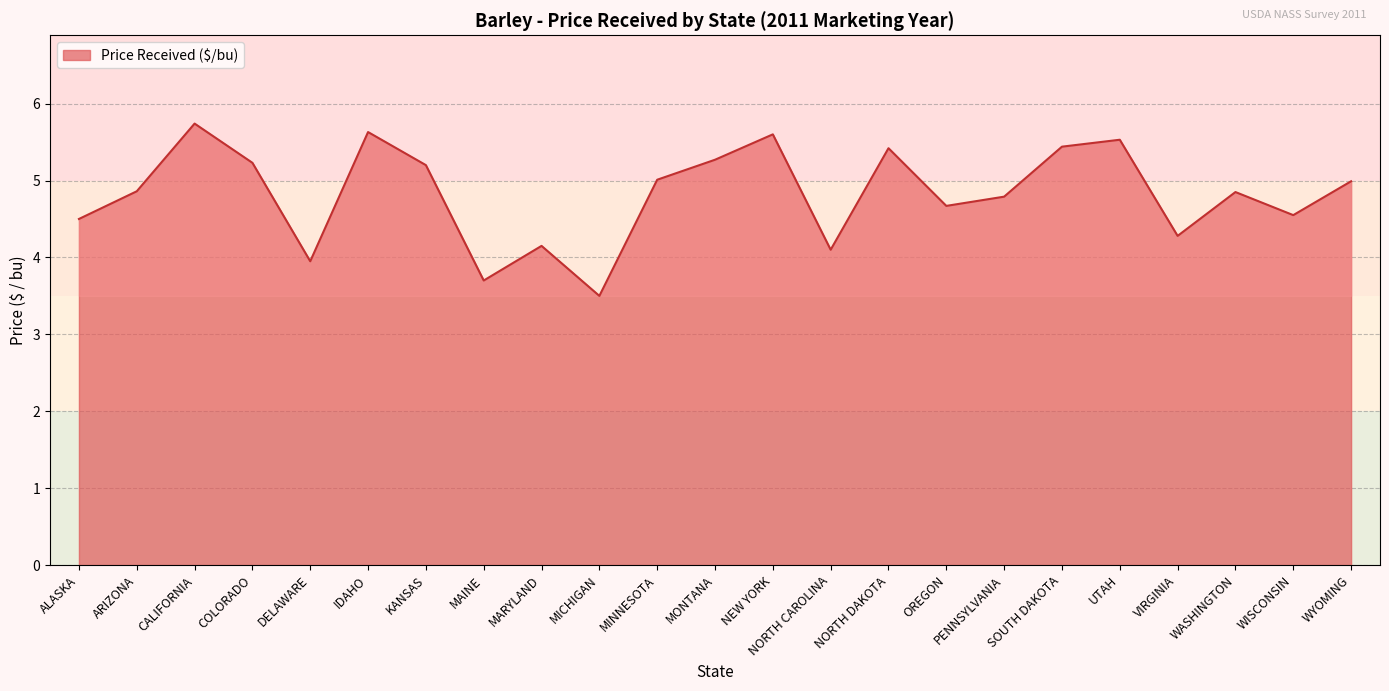

Count the number of data series in this chart.

1